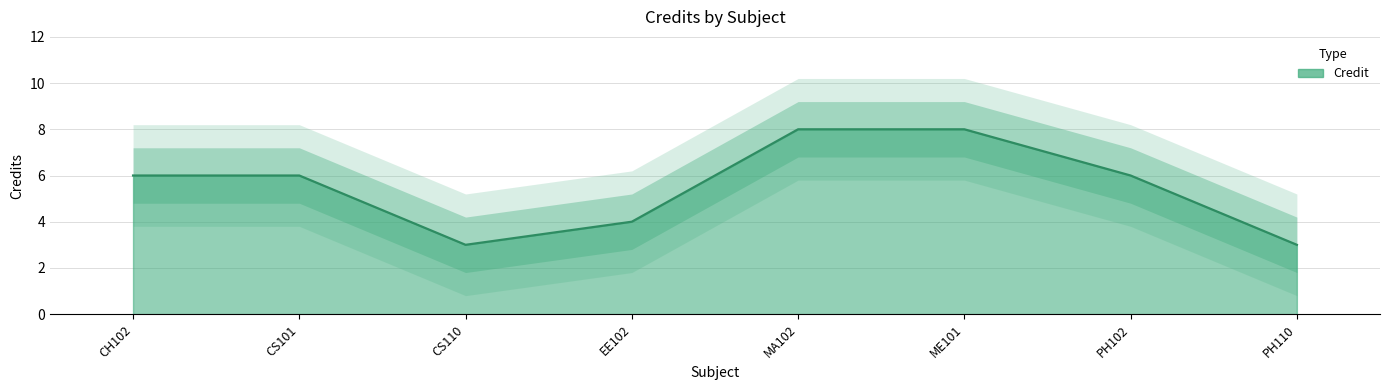

Is it true that the value at MA102 is 4?

False